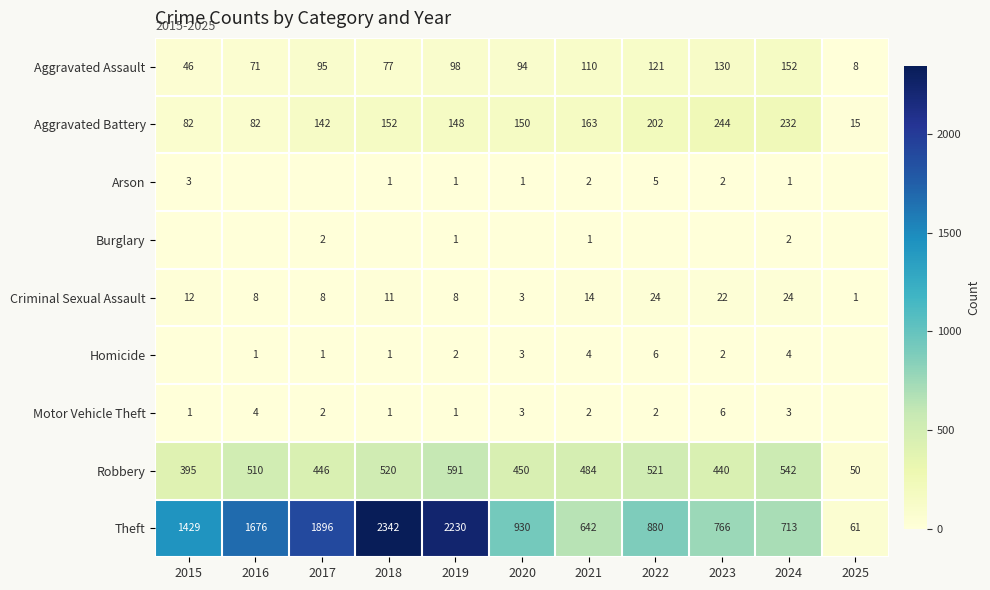

What is the total value across all series at 2018?

3105